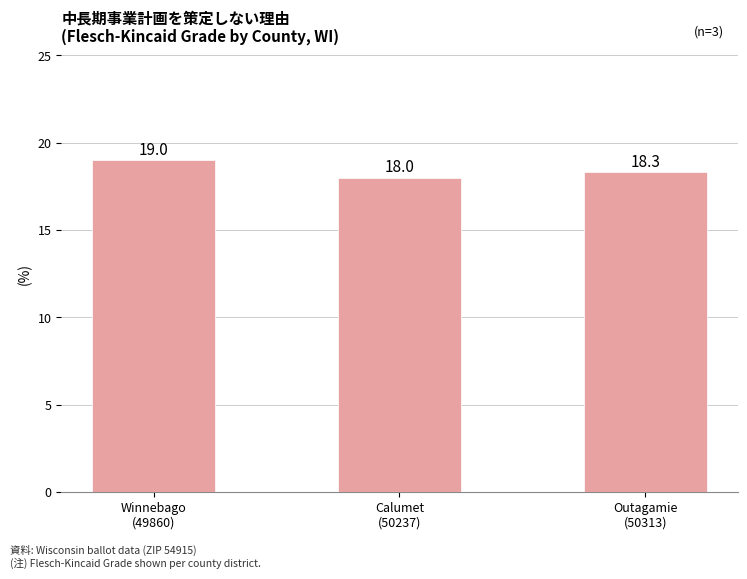

What is the greatest value displayed?

19.0